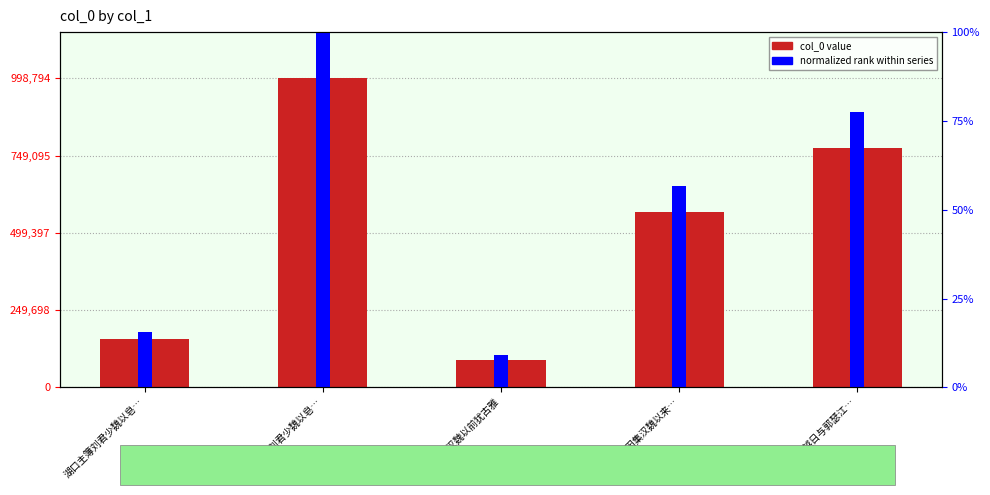

Rank the series at 湖口主簿刘君少魏以皂… from lowest to highest value.

normalized rank, col_0